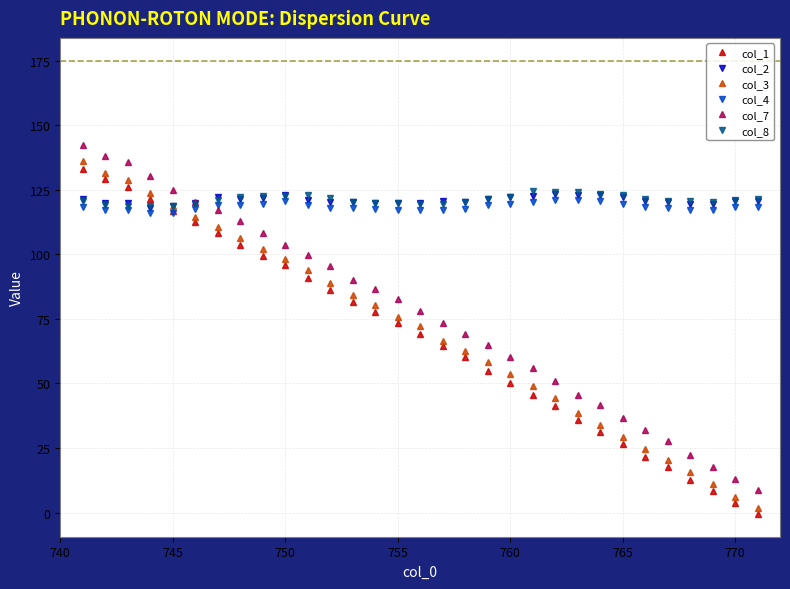

What is the difference between the maximum and minimum values in the col_8 series?

5.7